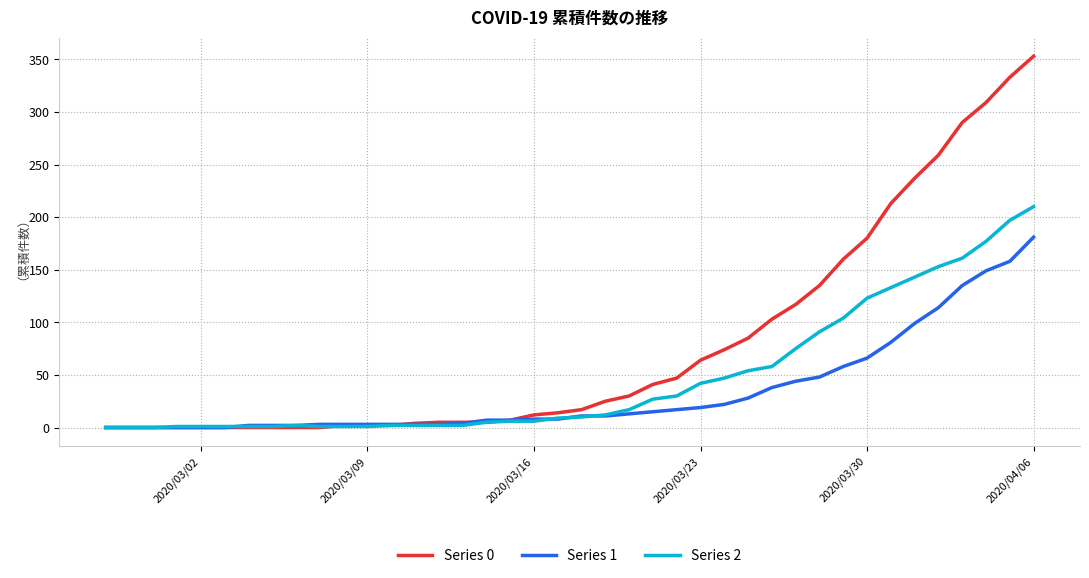

How many lines are shown in the chart?

3